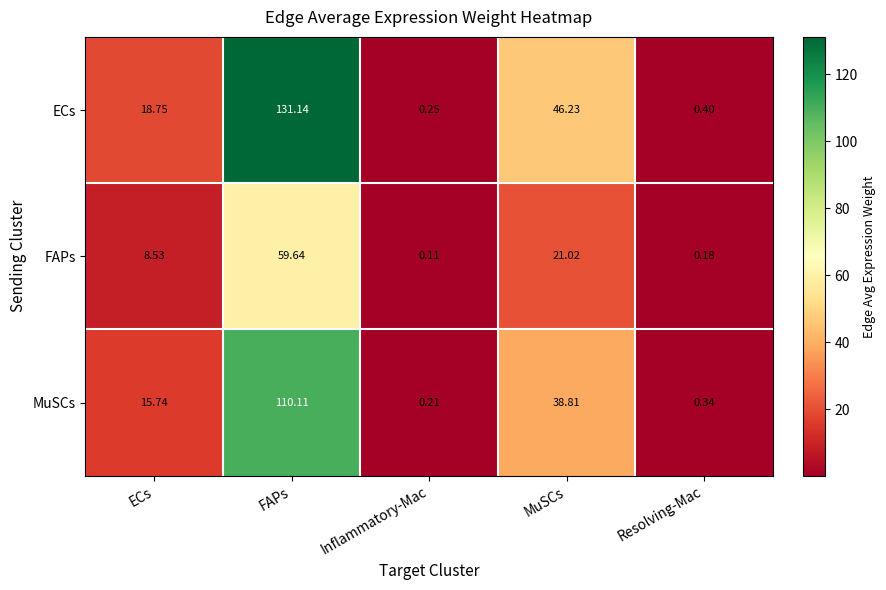

Which category has the highest value in the ECs series?

FAPs